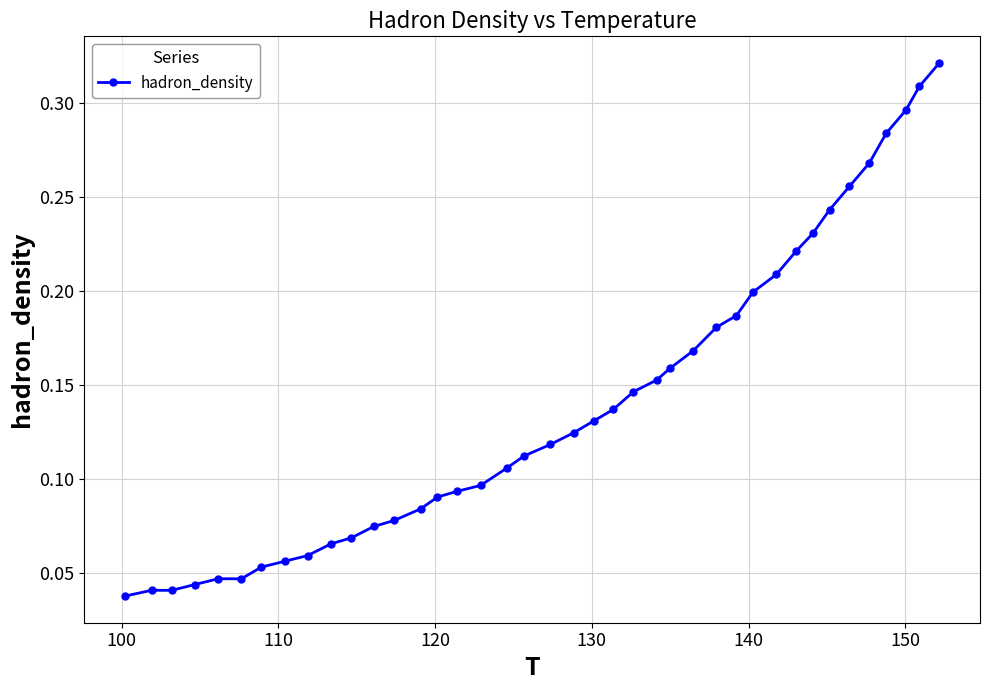

What is the sum of all values?

5.6